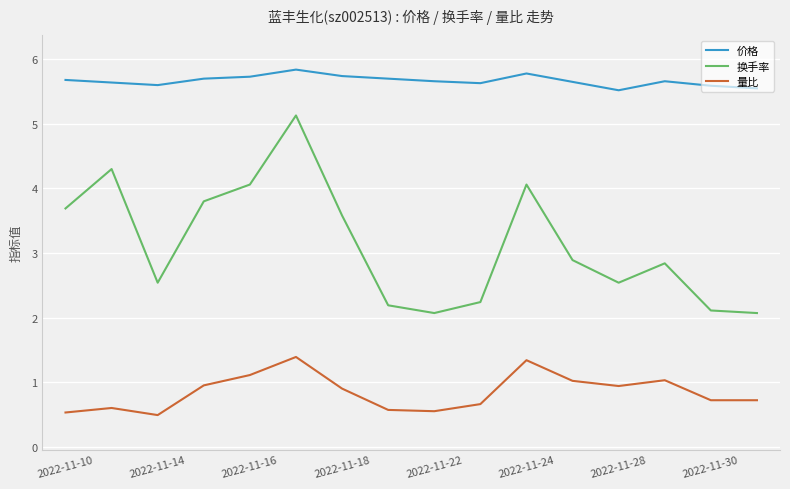

Which series has the largest total across all categories?

价格